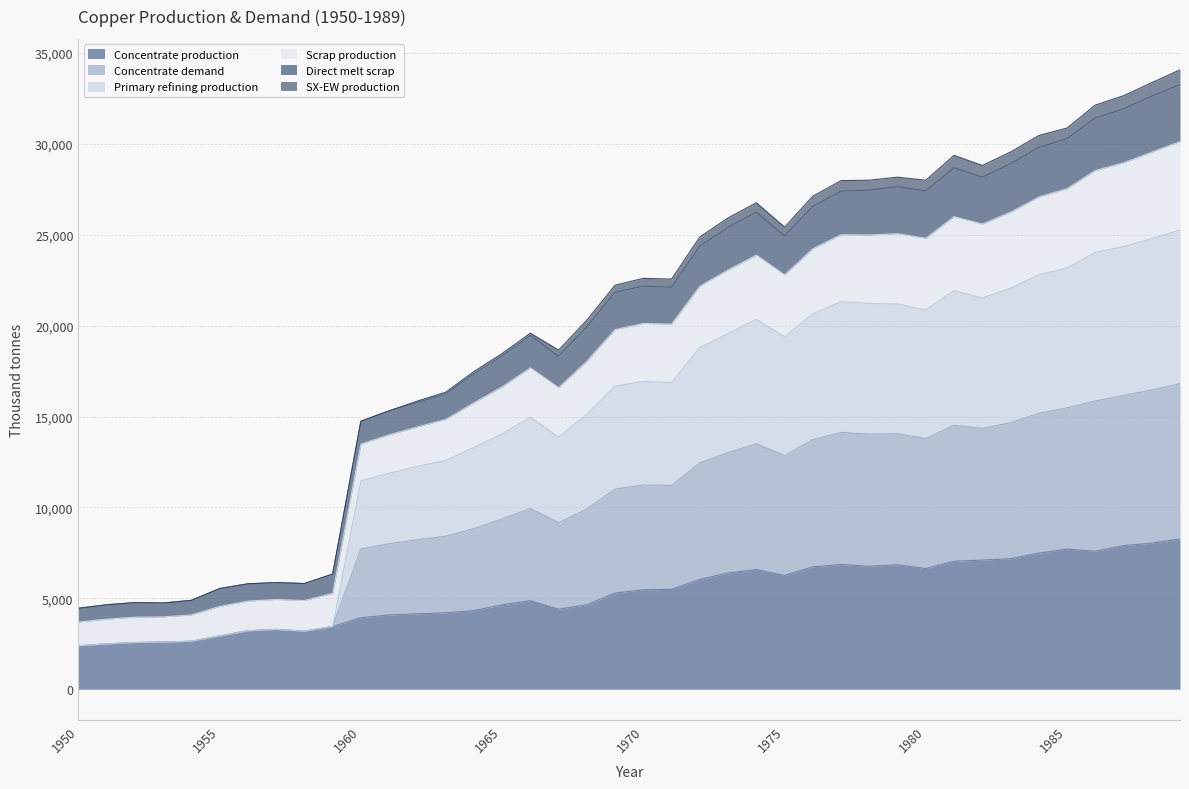

What is the lowest value of the Concentrate production series?

2385.7